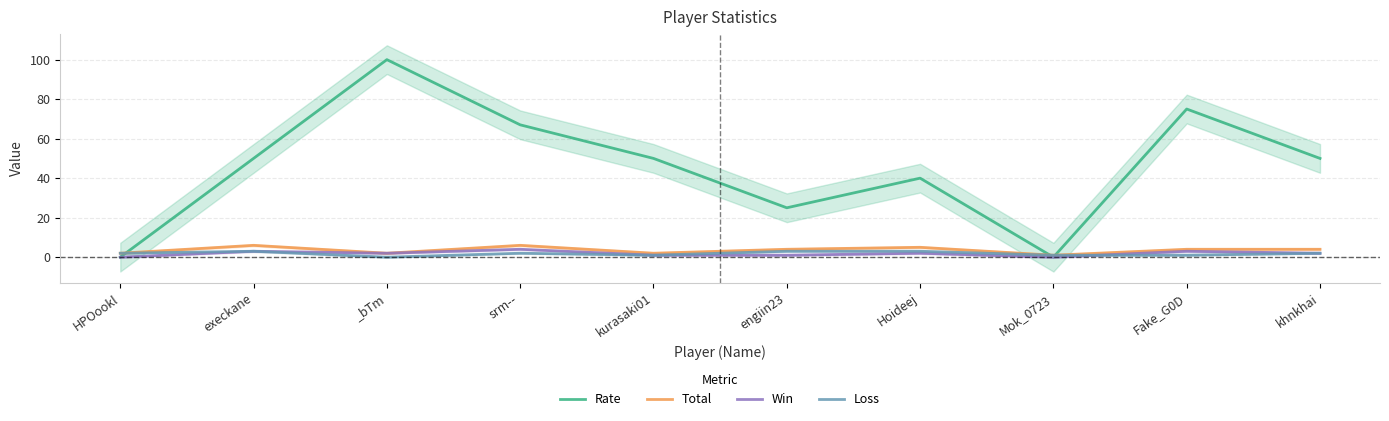

What is the highest value of the Win series?

4